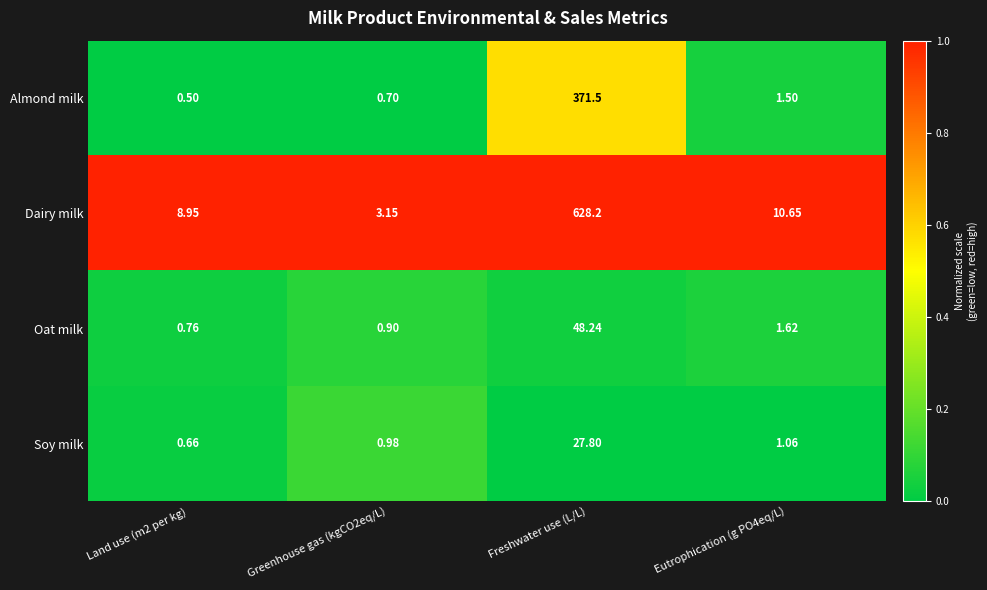

Where does the Dairy milk series first go above 10?

Freshwater use (L/L)